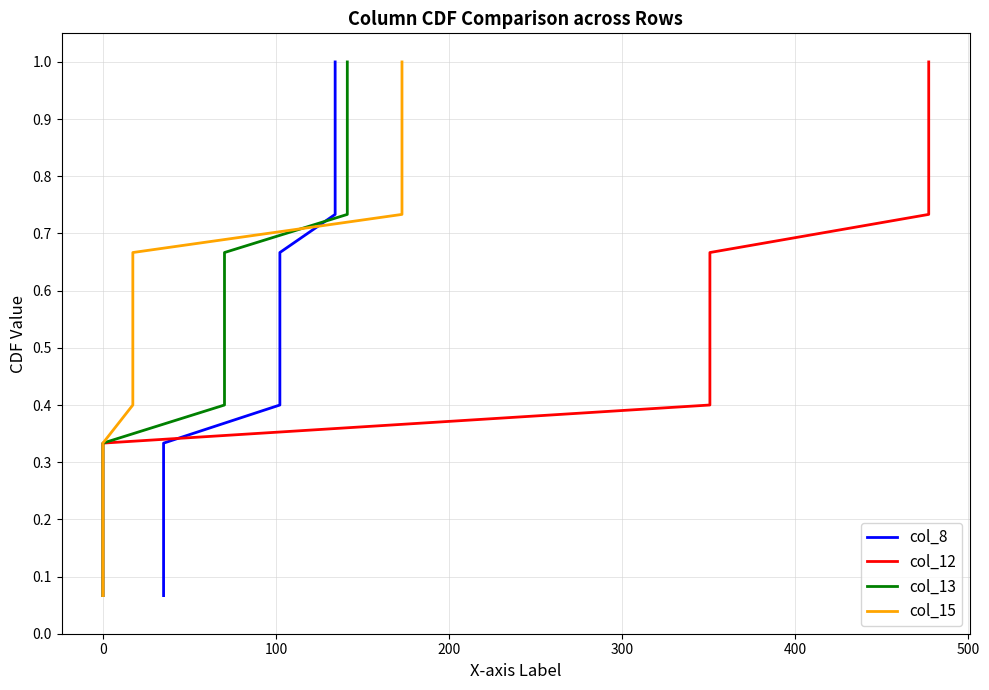

What is the value of the col_13 point at the 7th from the left?

0.5